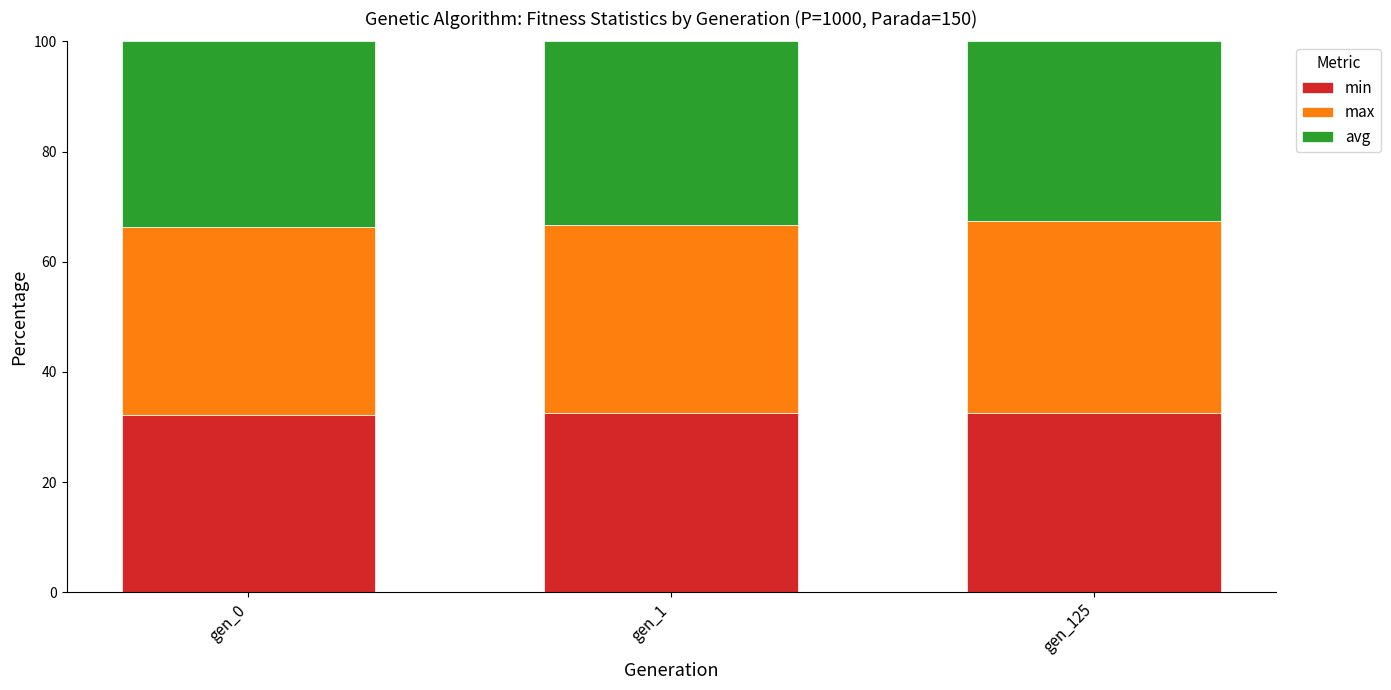

What is the highest value of the min series?

32.6